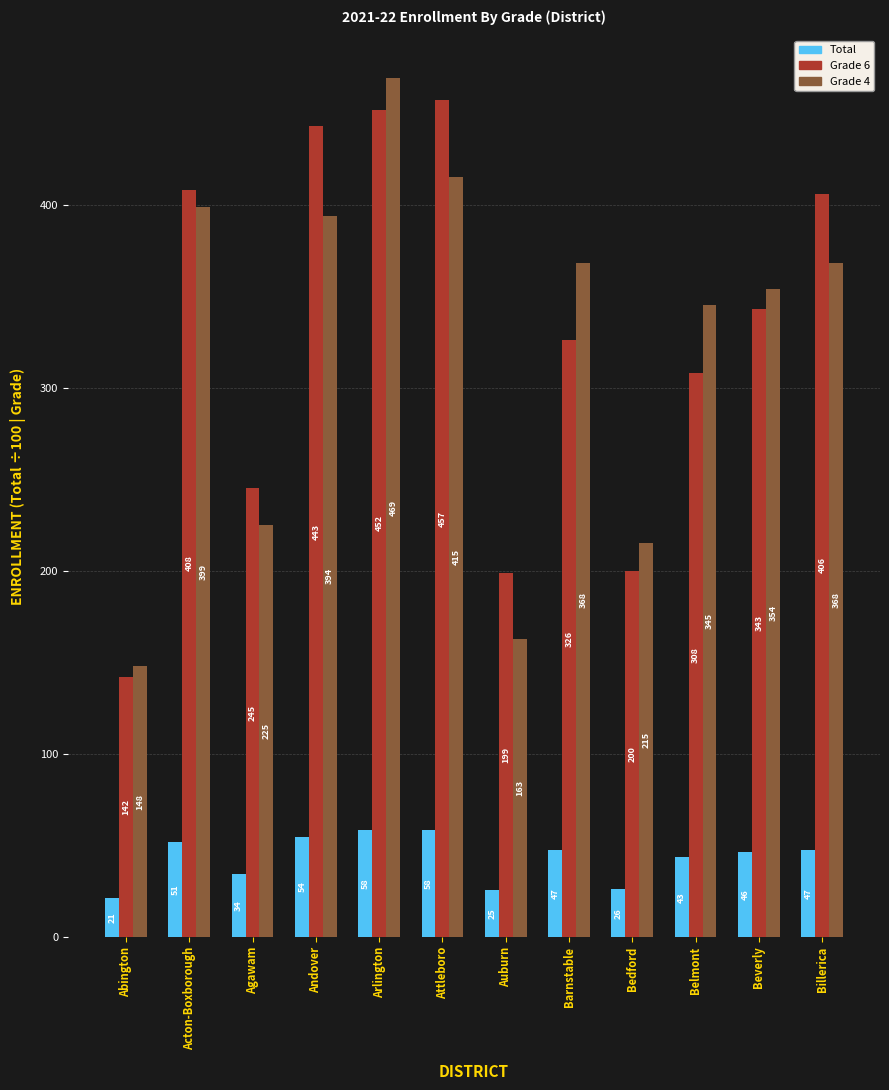

Between Auburn and Barnstable, which series saw the biggest shift?

Grade 4